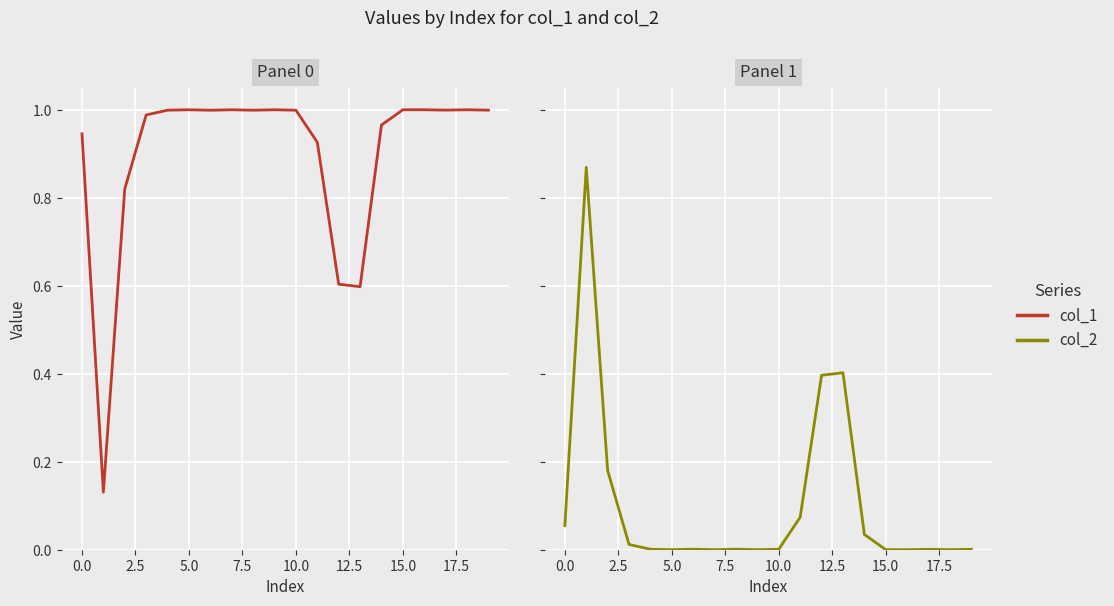

How many lines are shown in the chart?

2